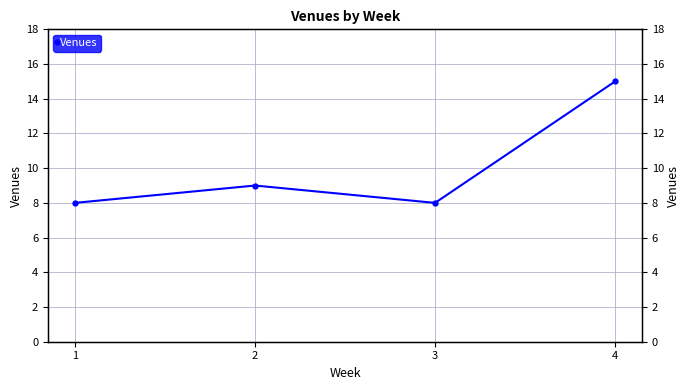

Which category has the lowest value across all series?

1